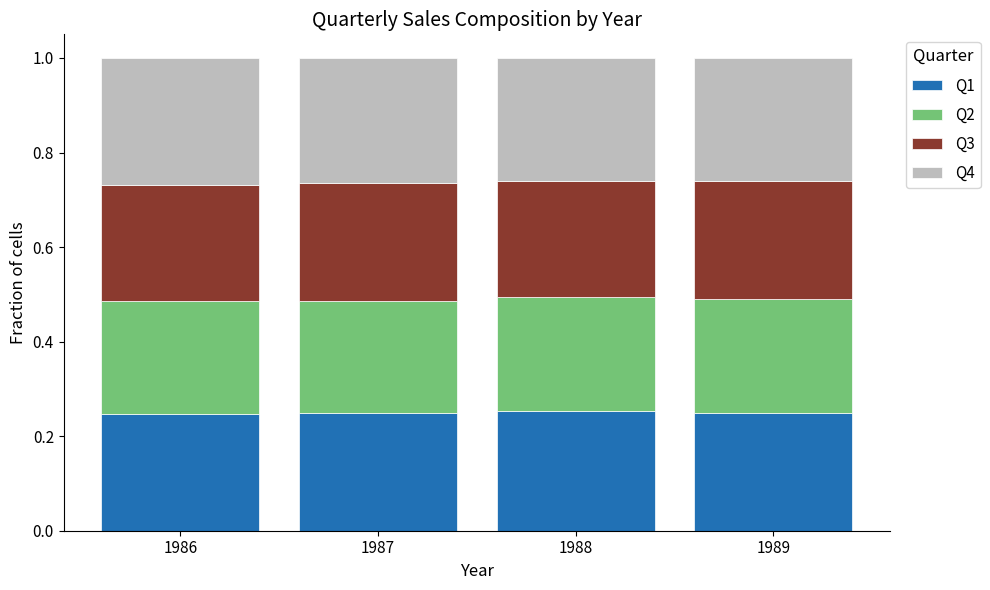

How many categories are shown in the chart?

4